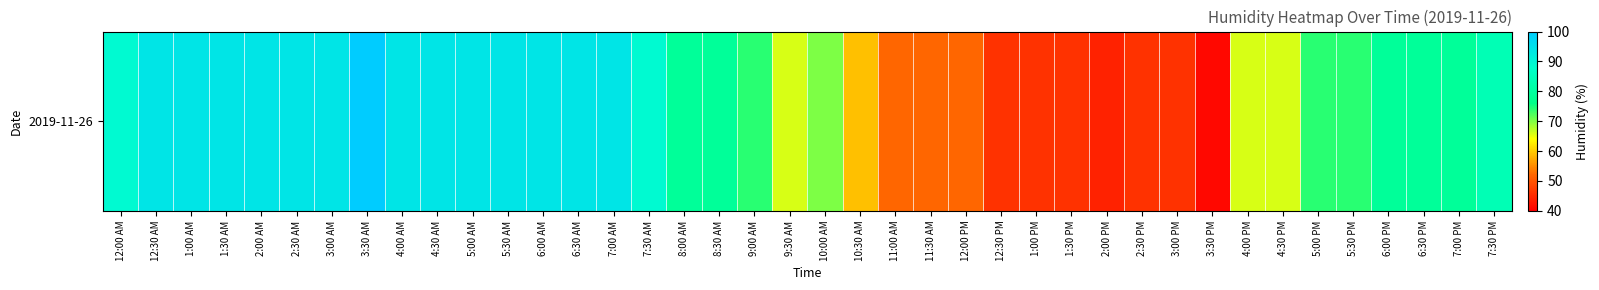

What is the difference between the second highest and second lowest values?

50